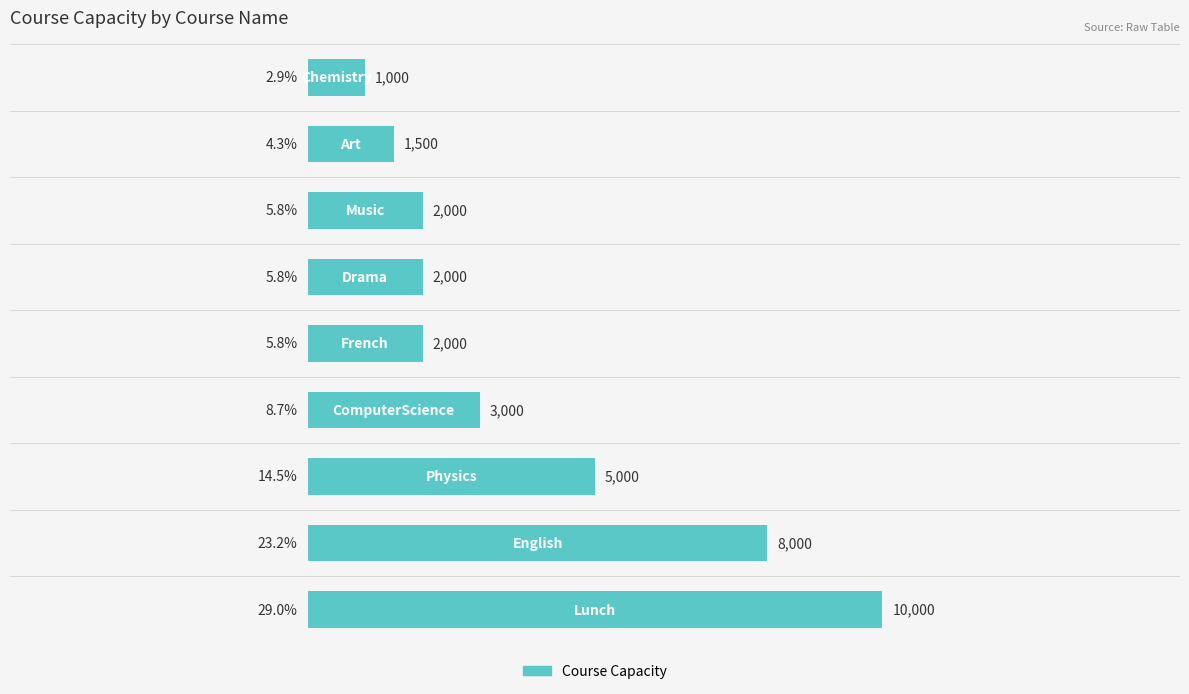

What is the difference between the maximum and minimum values?

26.1